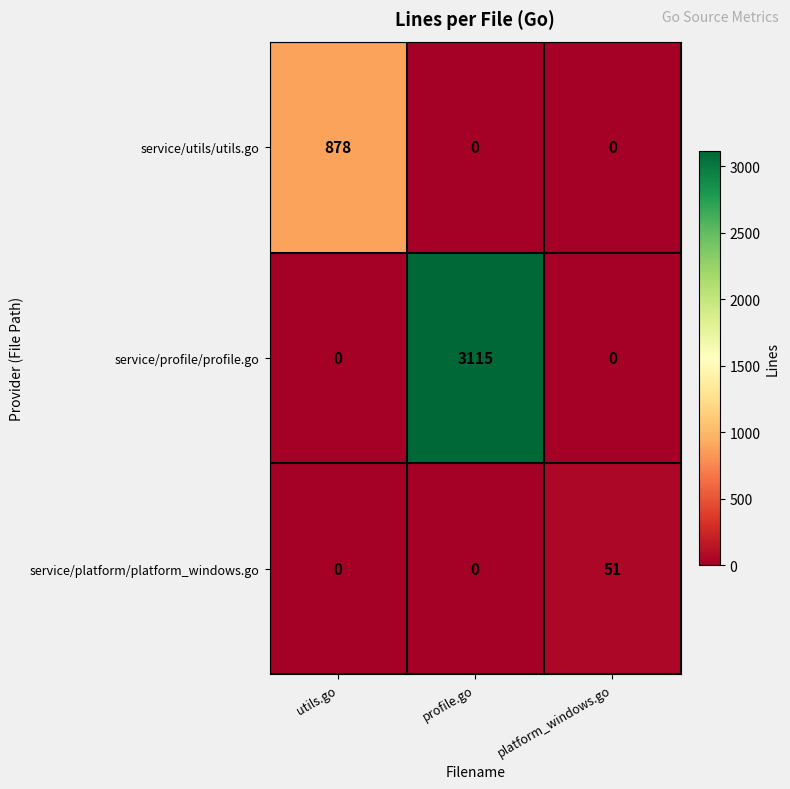

How many positive values does the service/platform/platform_windows.go series have?

1